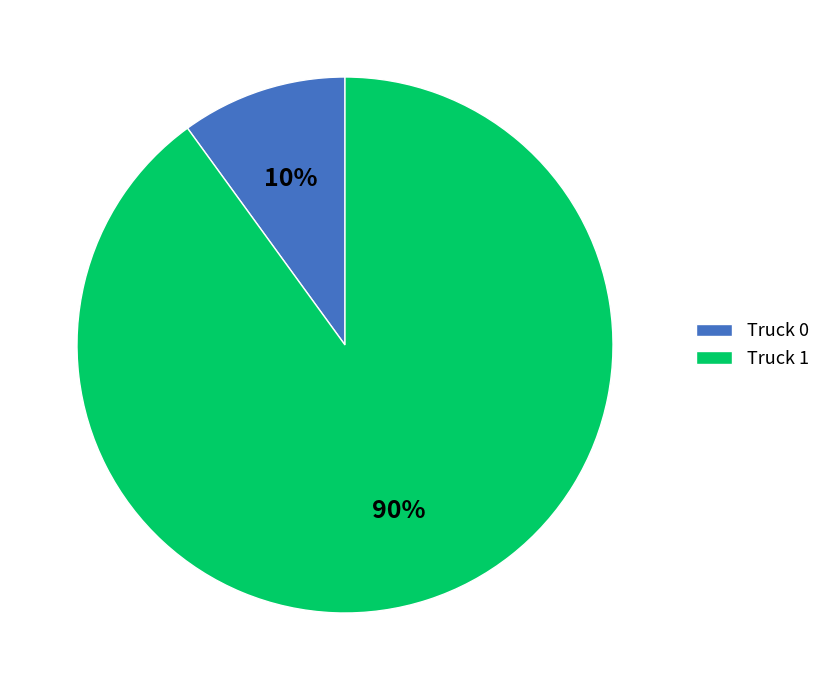

To the nearest percent, what is the difference between the largest and smallest slice percentages?

80%